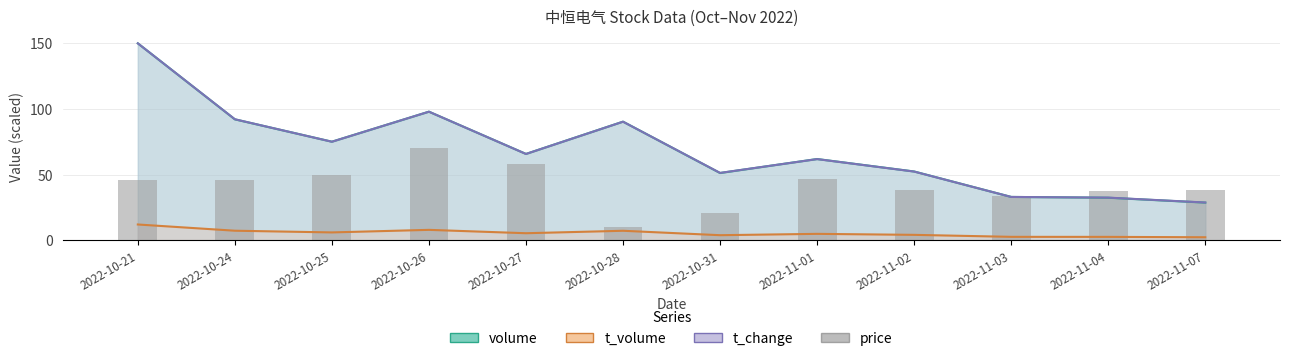

At which category does the chart reach its peak across all series?

2022-10-26